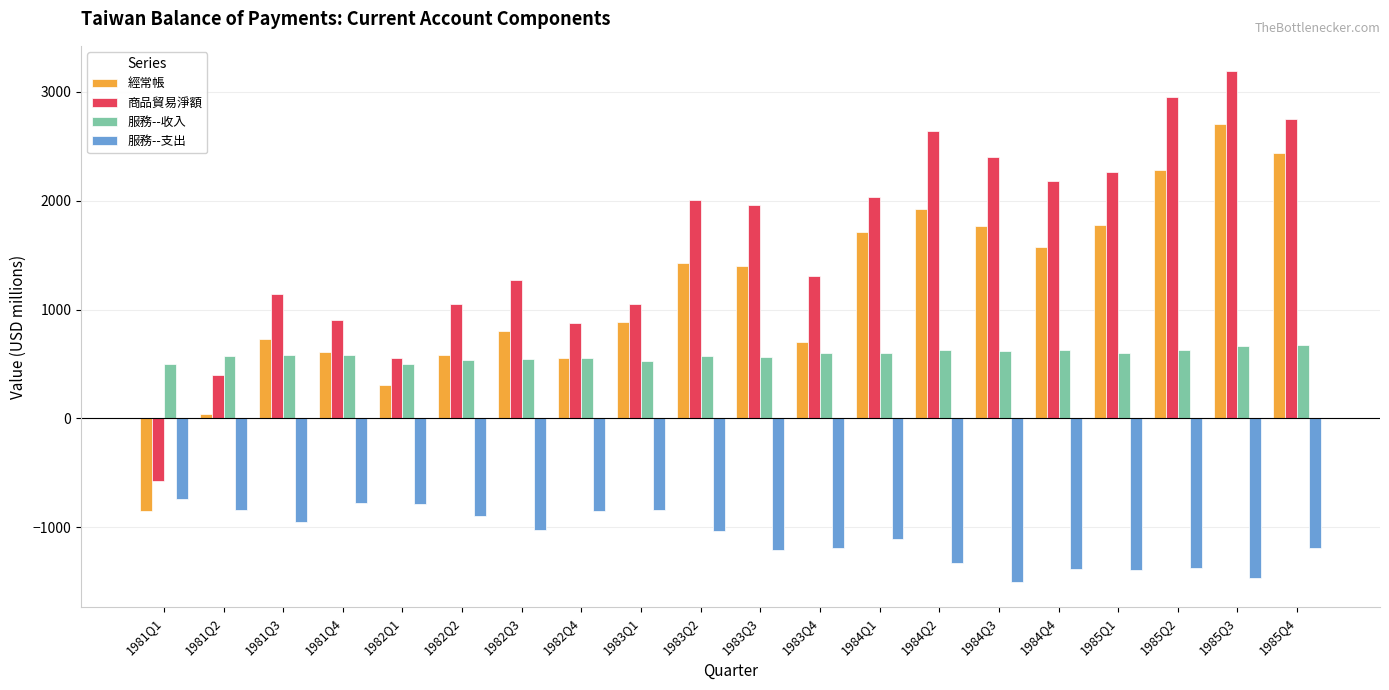

What is the difference between the maximum and minimum values in the 商品貿易淨額 series?

3763